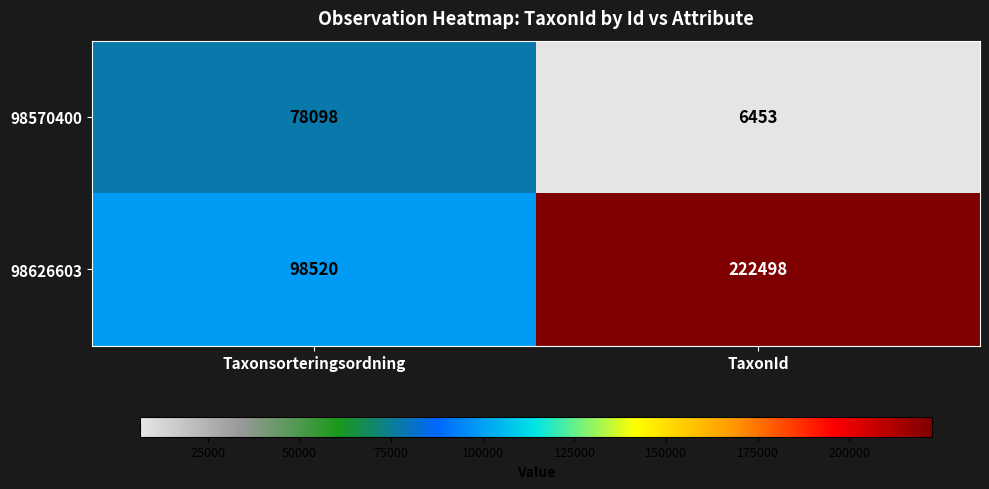

What is the difference between the 98570400 values at TaxonId and Taxonsorteringsordning?

71645